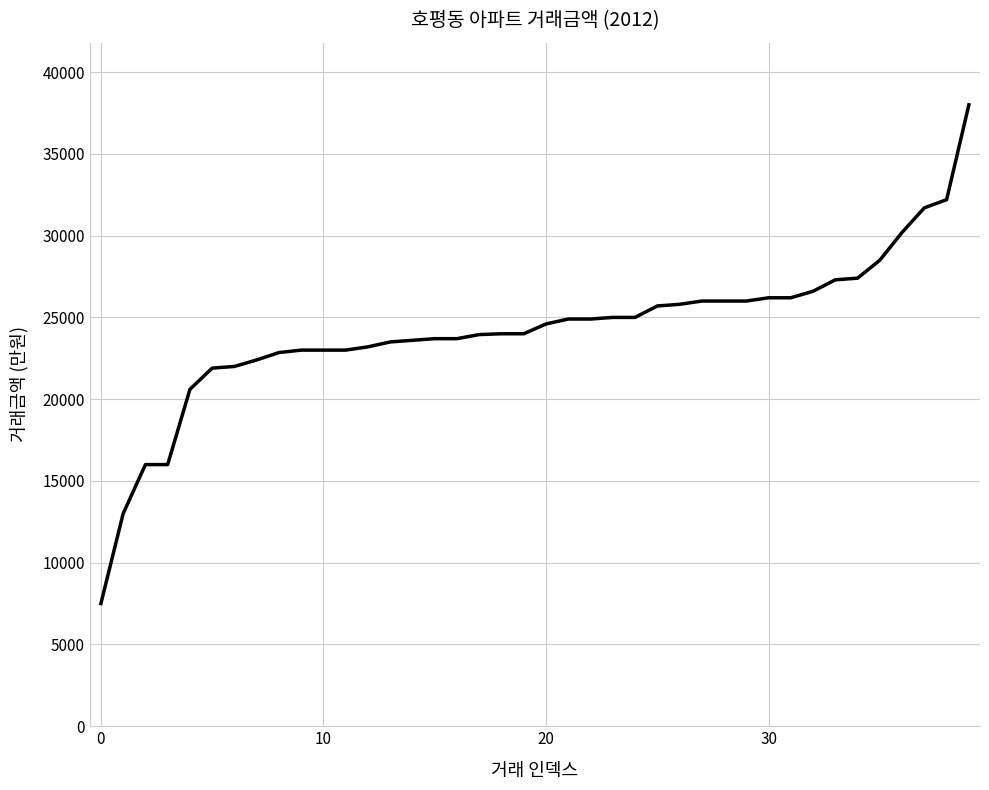

What is the maximum value shown in the chart?

38000